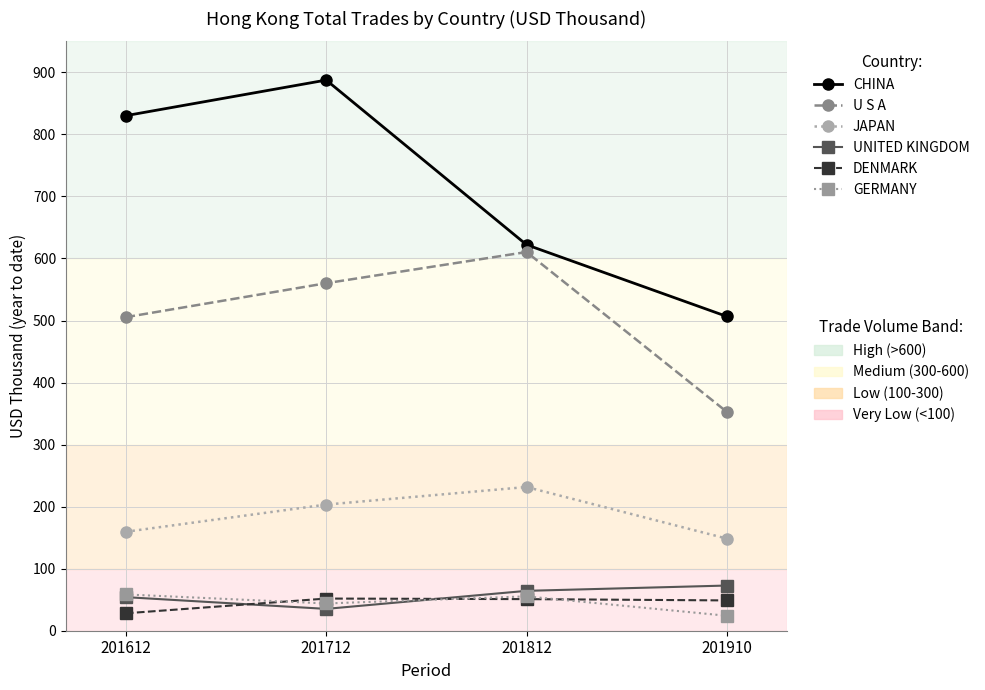

Which label corresponds to the largest value in the chart?

201712